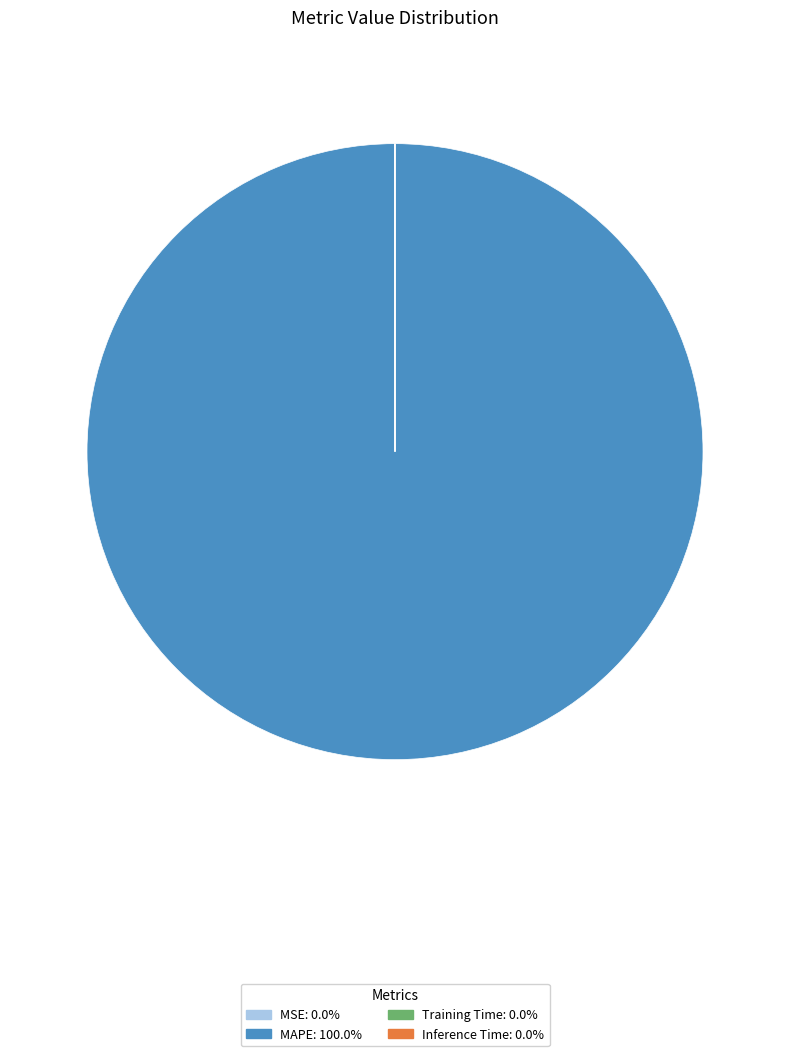

Does MAPE: 100.0% account for over 50% of the chart?

Yes